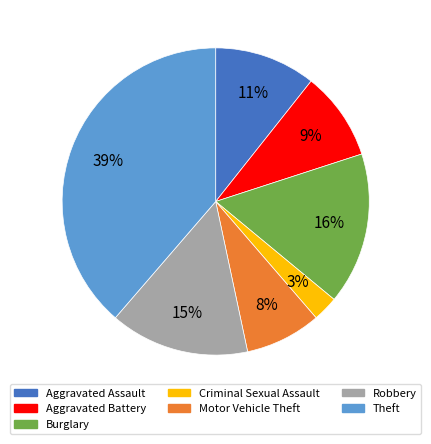

To the nearest percent, what is the average slice percentage?

14%